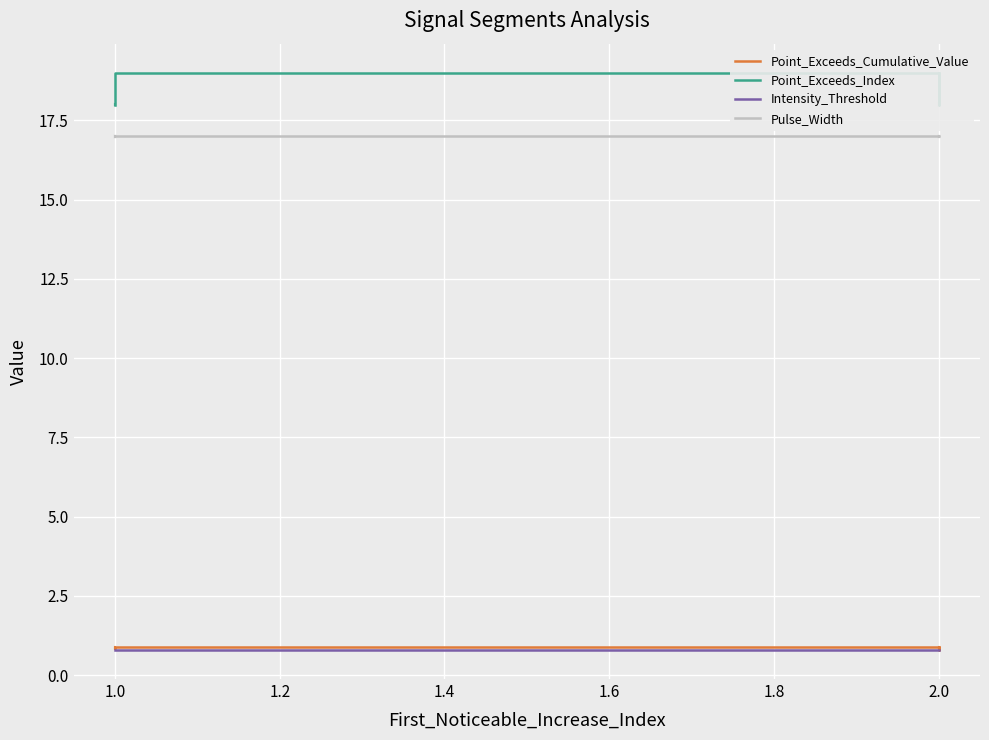

How many series are shown in this chart?

4